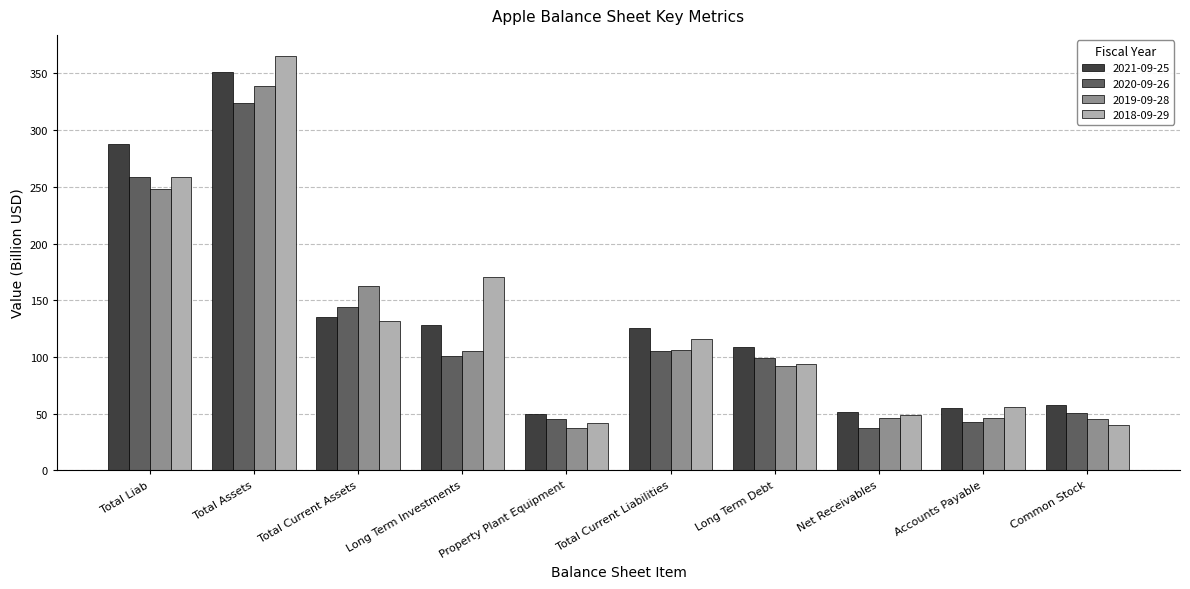

What is the sum of the 2020-09-26 values at Common Stock and Total Liab?

309.3